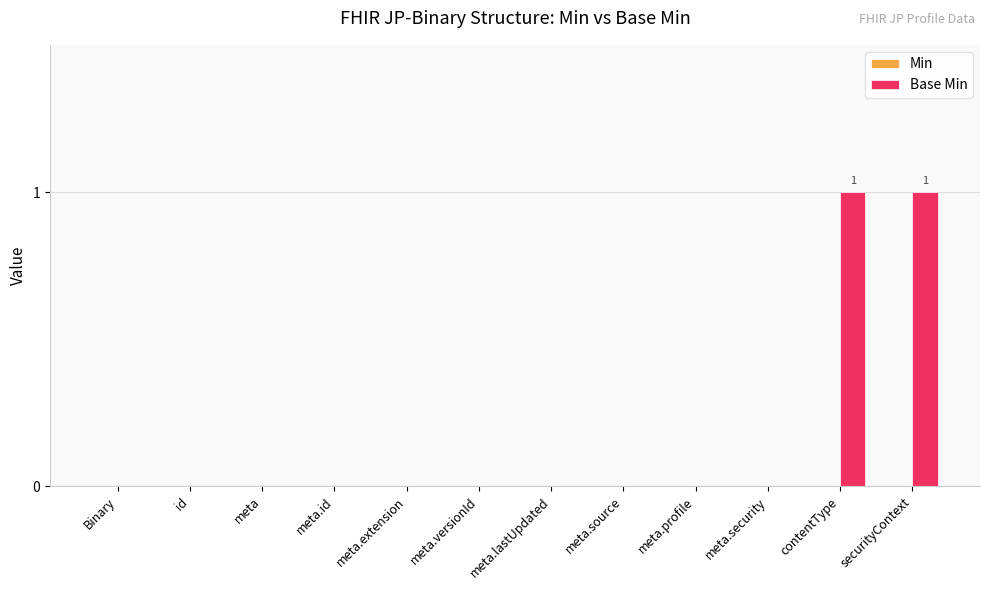

What is the change in value from meta.versionId to contentType?

+1